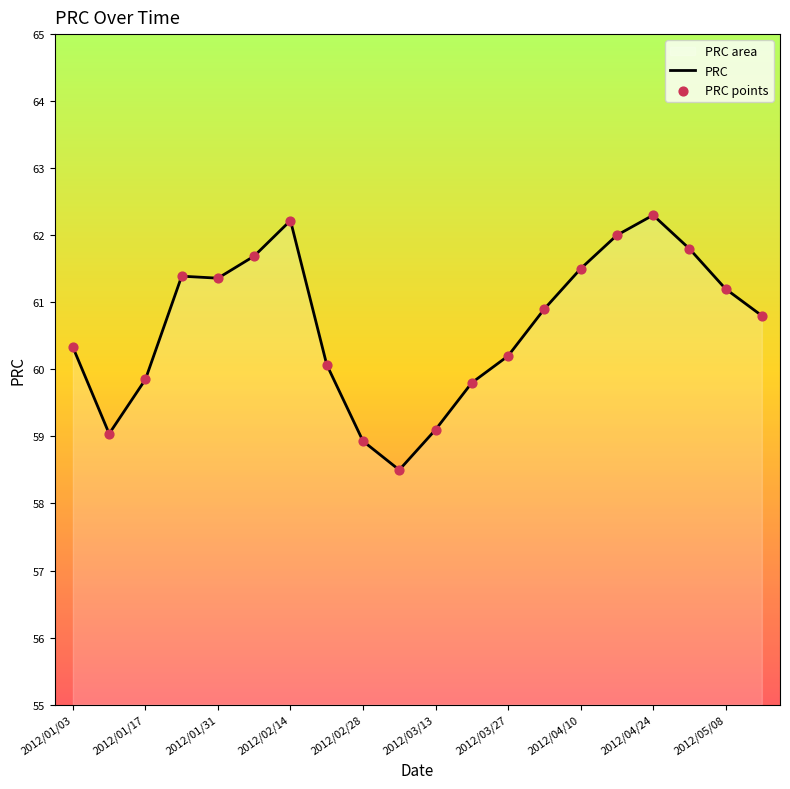

What is the difference between the maximum and minimum values?

3.8